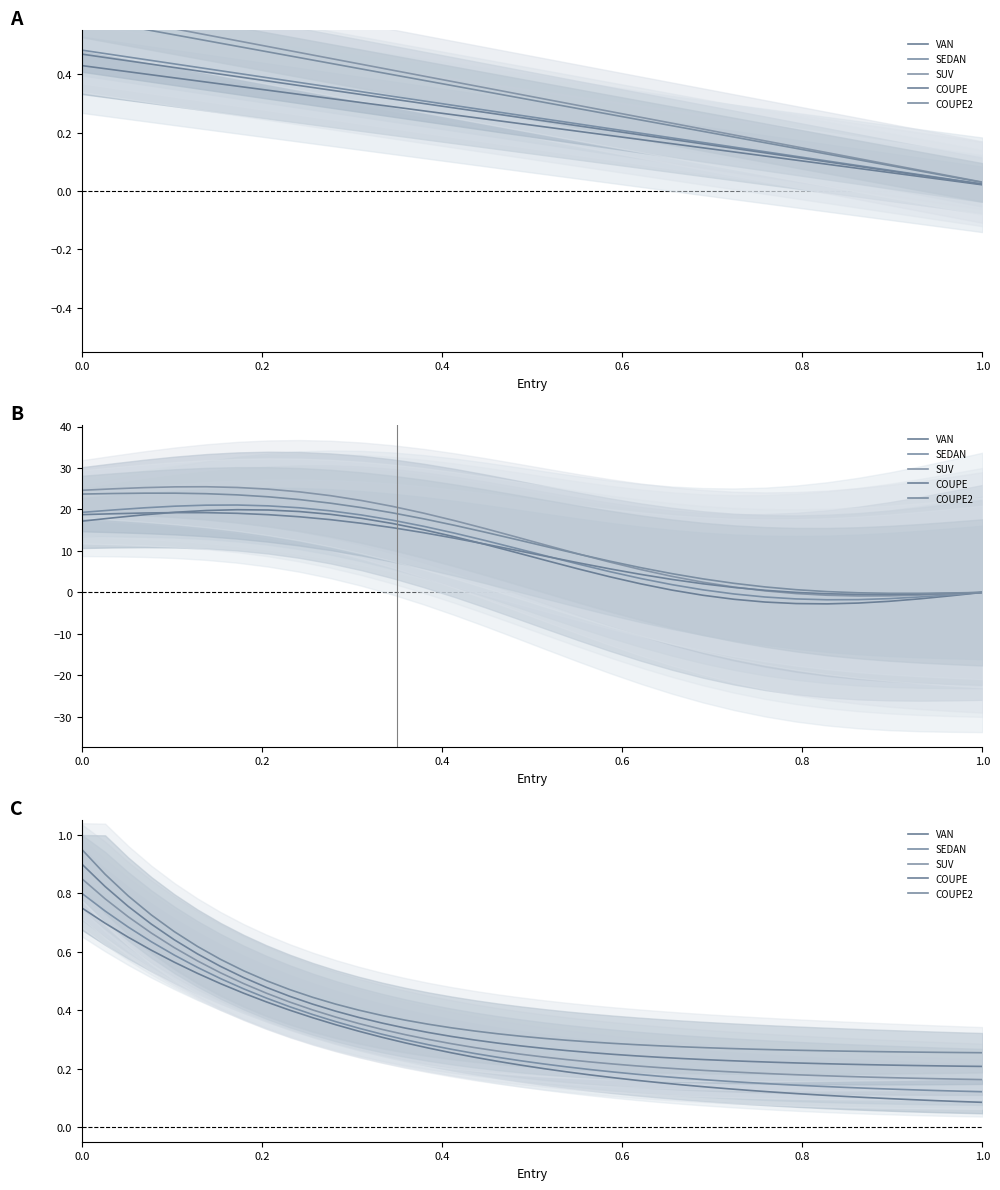

Rank the series by their maximum value, from highest to lowest.

COUPE2, COUPE, SUV, SEDAN, VAN